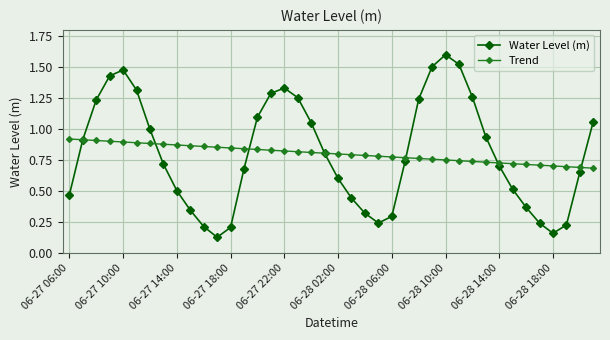

True or false: Water Level (m) has more than 1 points higher than both neighbors.

True